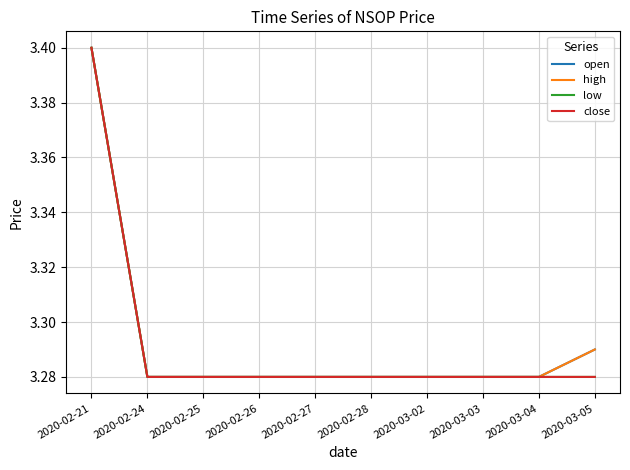

What is the total value across all series at 2020-02-26?

13.1